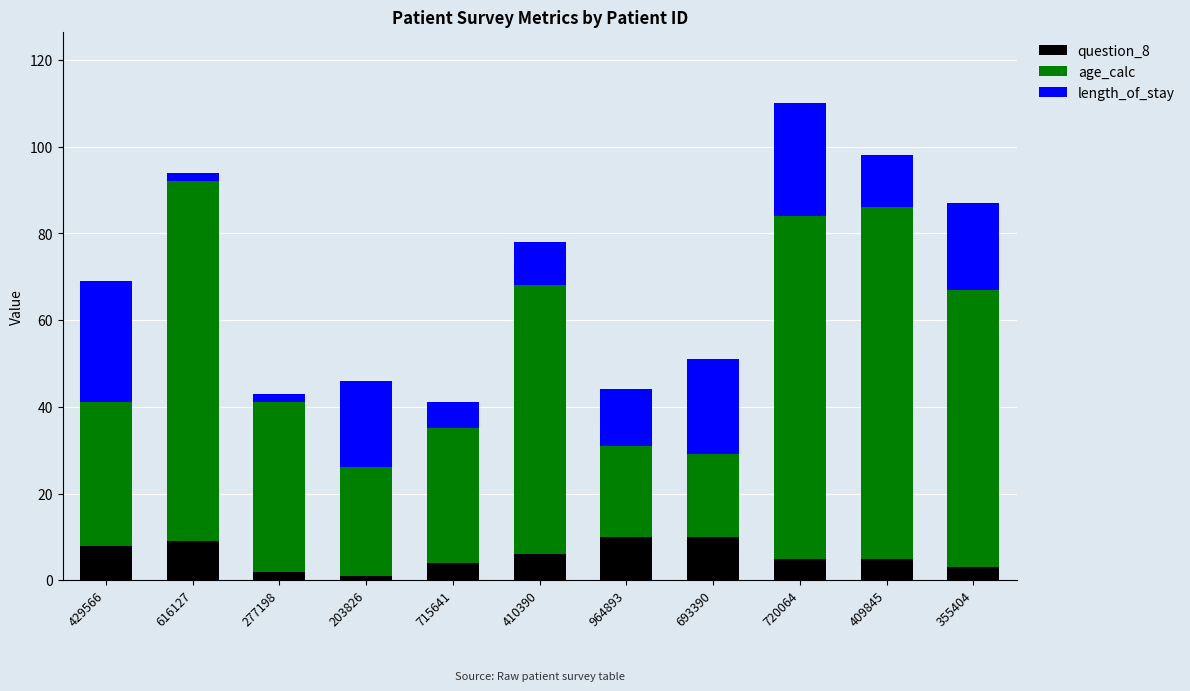

How many series are shown in this chart?

3